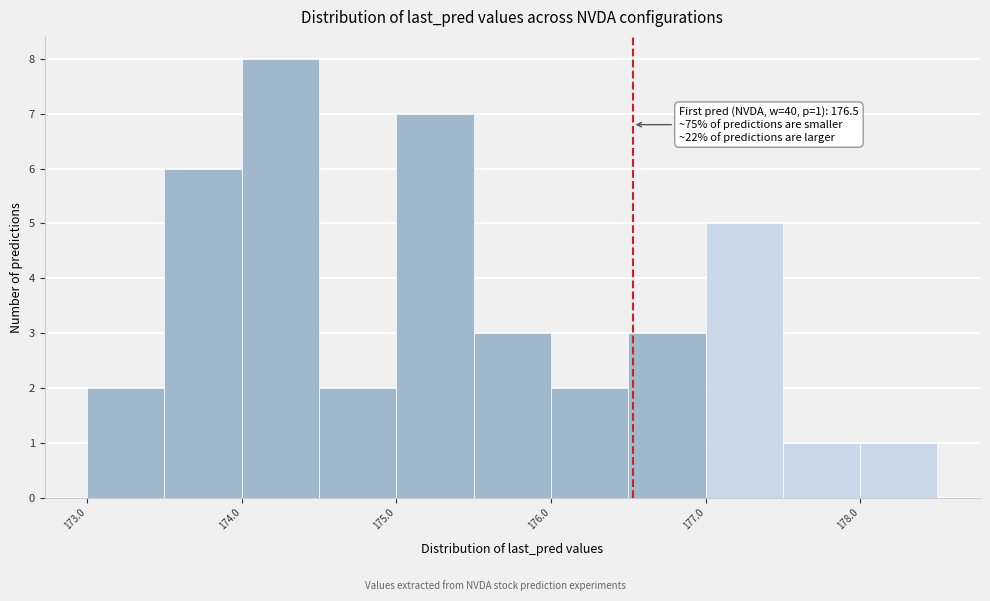

Which range on the x-axis has the tallest bar?

174.0 to 174.5